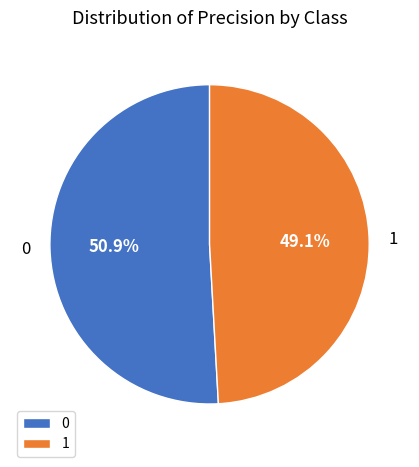

Does any single category account for the majority?

Yes